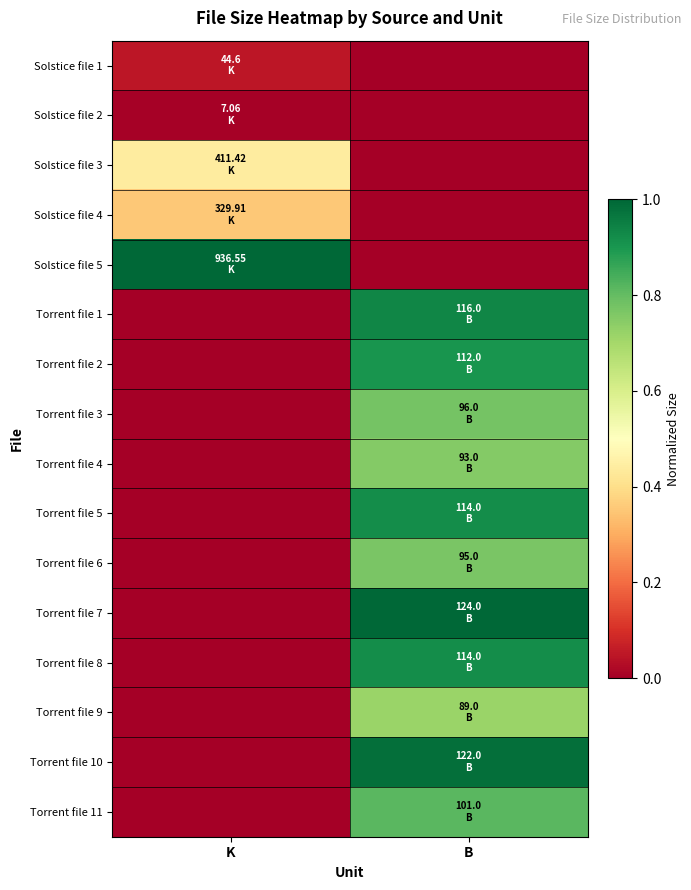

What is the difference between the highest and lowest values at K?

1.0